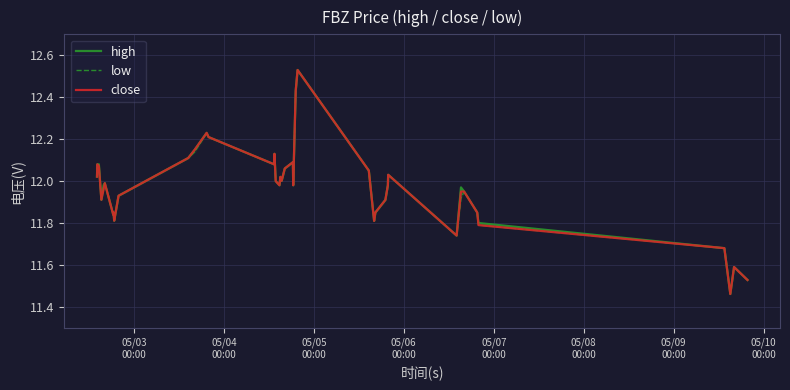

How many lines are shown in the chart?

3